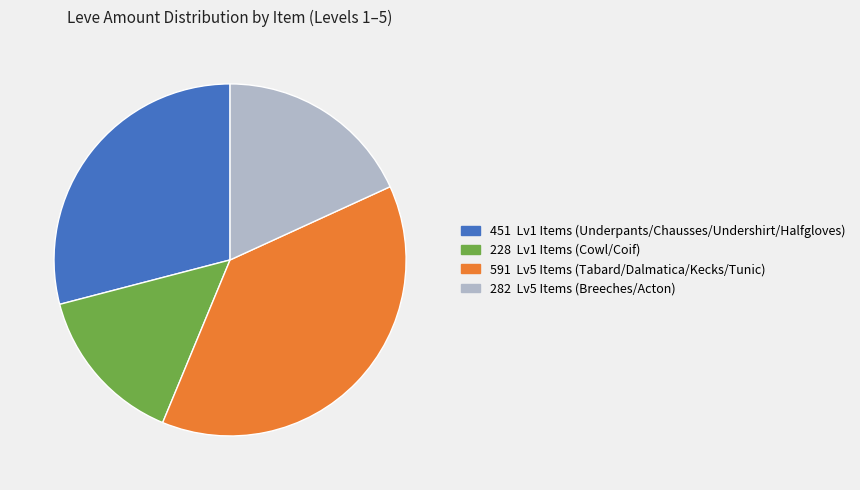

The 451 Lv1 Items (Underpants/Chausses/Undershirt/Halfgloves) slice represents 29% of the pie. True or false?

True